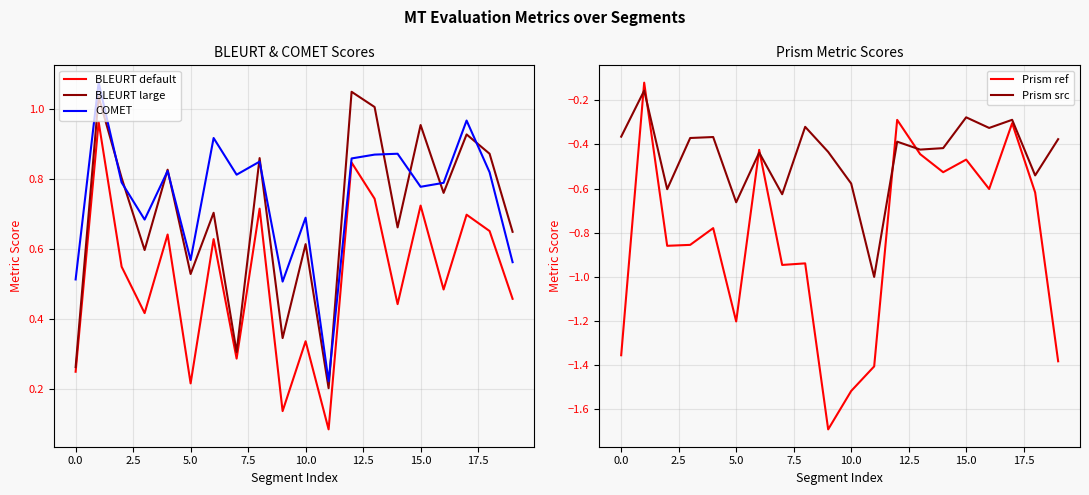

Which has a higher value, 17 or −2.5?

17